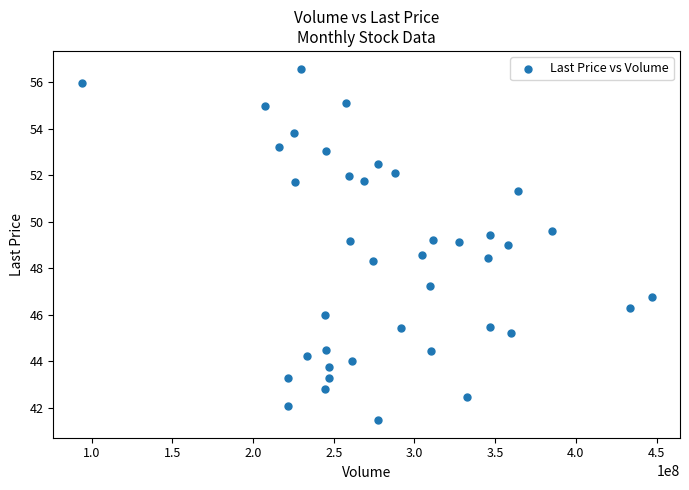

What is the range of X values (max minus min)?

353009984.0